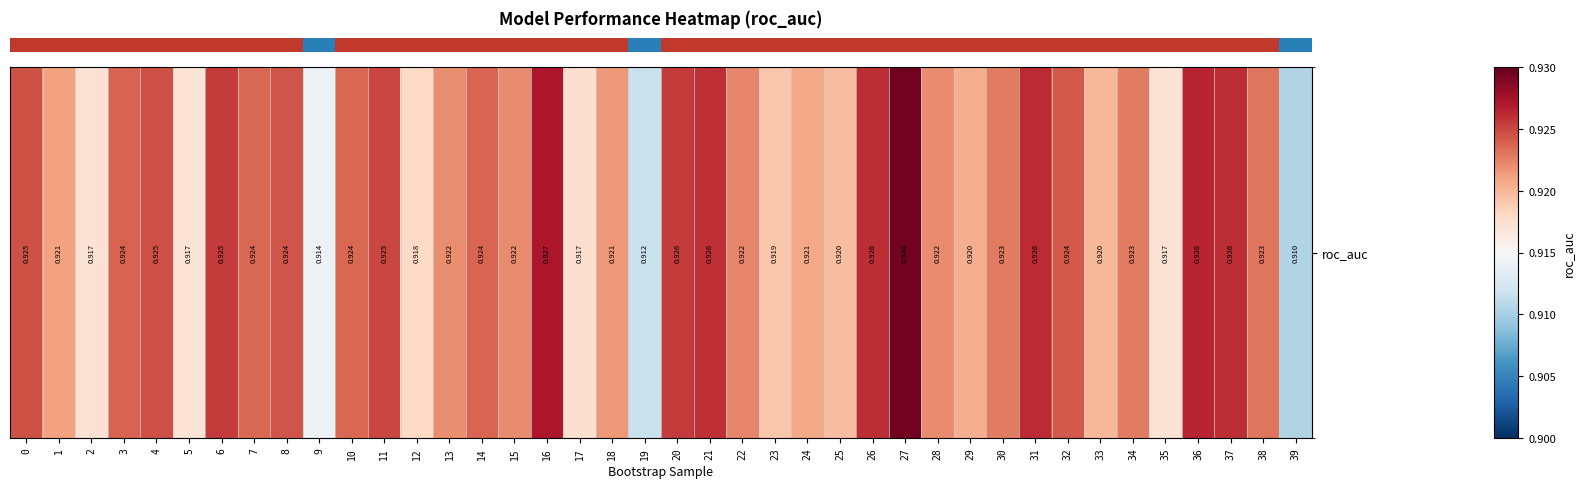

Reading right to left, what are all the values shown in this chart?

39=0.9	38=0.9	37=0.9	36=0.9	35=0.9	34=0.9	33=0.9	32=0.9	31=0.9	30=0.9	29=0.9	28=0.9	27=0.9	26=0.9	25=0.9	24=0.9	23=0.9	22=0.9	21=0.9	20=0.9	19=0.9	18=0.9	17=0.9	16=0.9	15=0.9	14=0.9	13=0.9	12=0.9	11=0.9	10=0.9	9=0.9	8=0.9	7=0.9	6=0.9	5=0.9	4=0.9	3=0.9	2=0.9	1=0.9	0=0.9